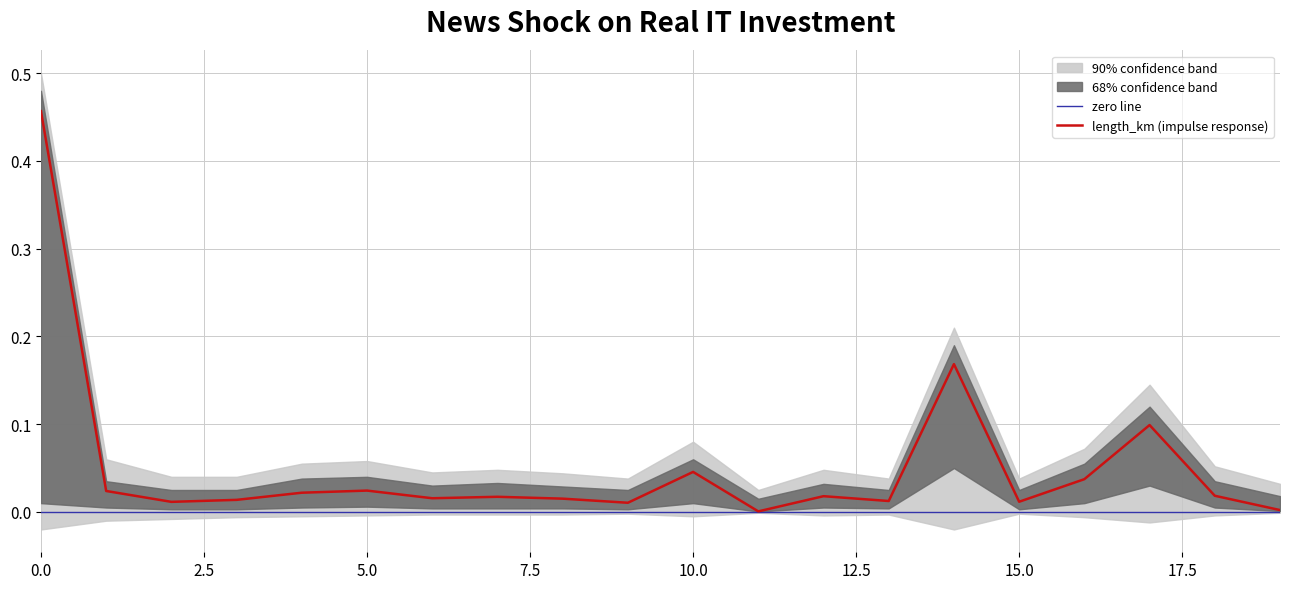

What is the sum of all length_km values?

1.0